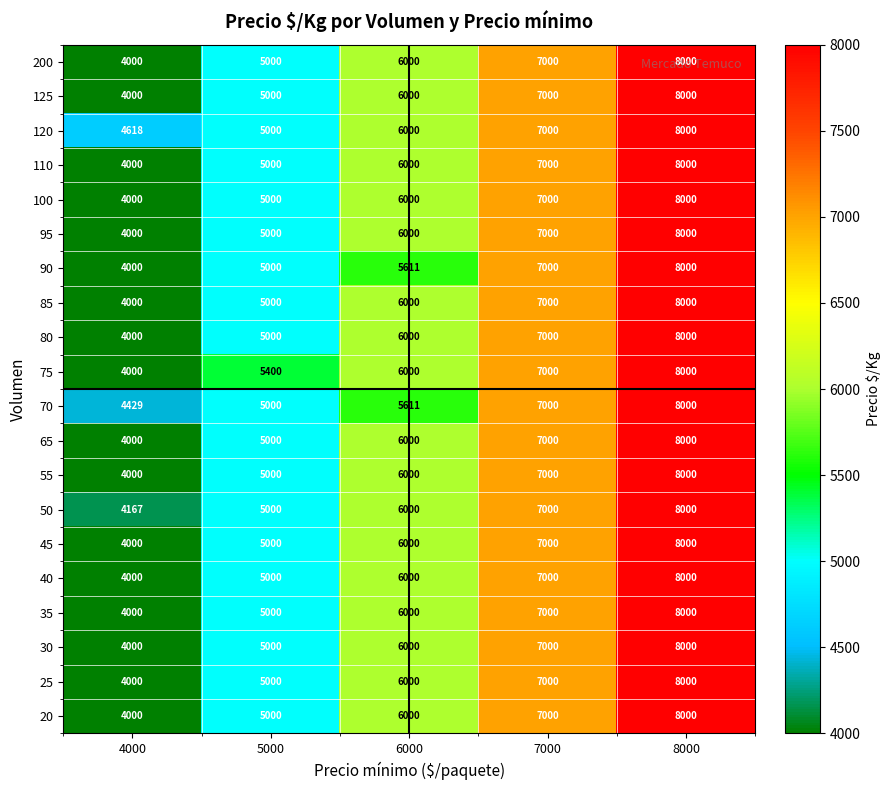

At how many categories does at least one series exceed 4874?

4